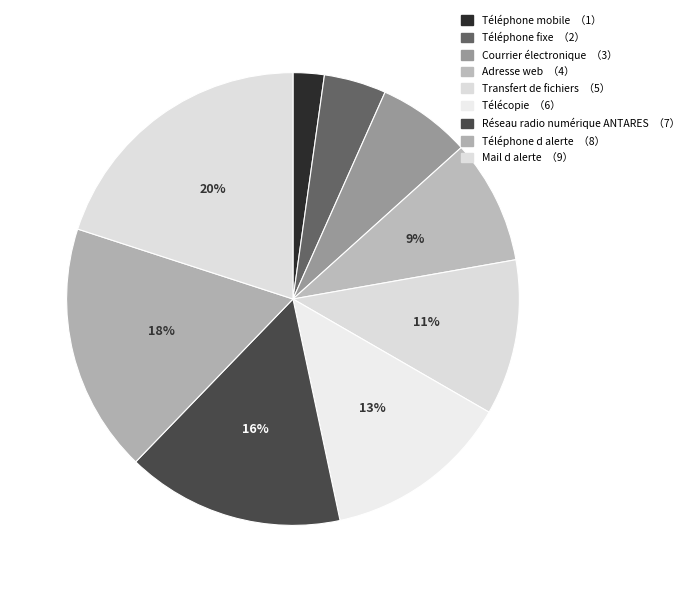

How many slices are in this pie chart?

9